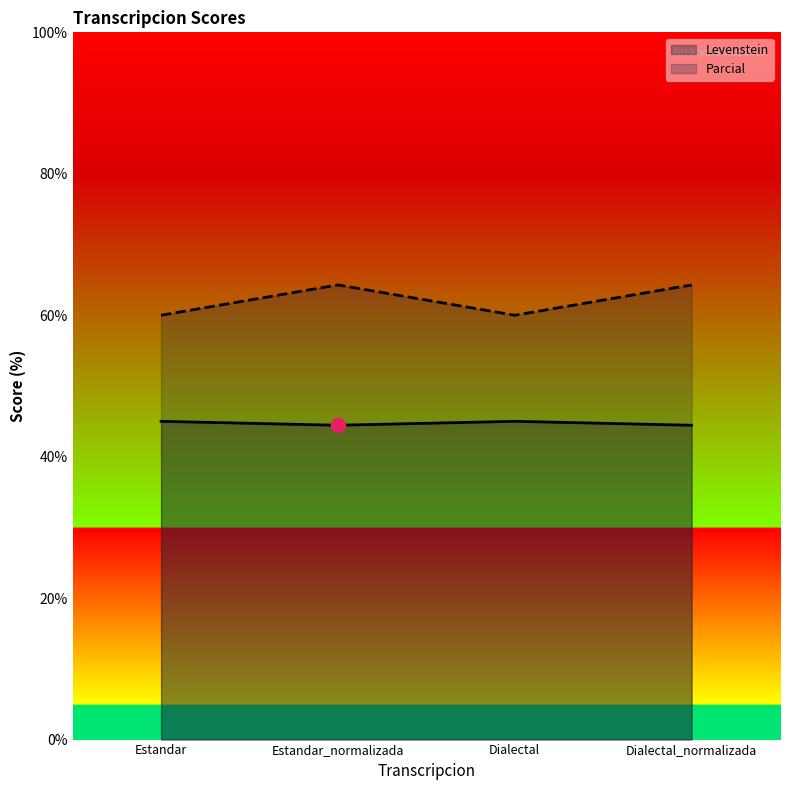

Which label corresponds to the smallest value in the chart?

Estandar_normalizada